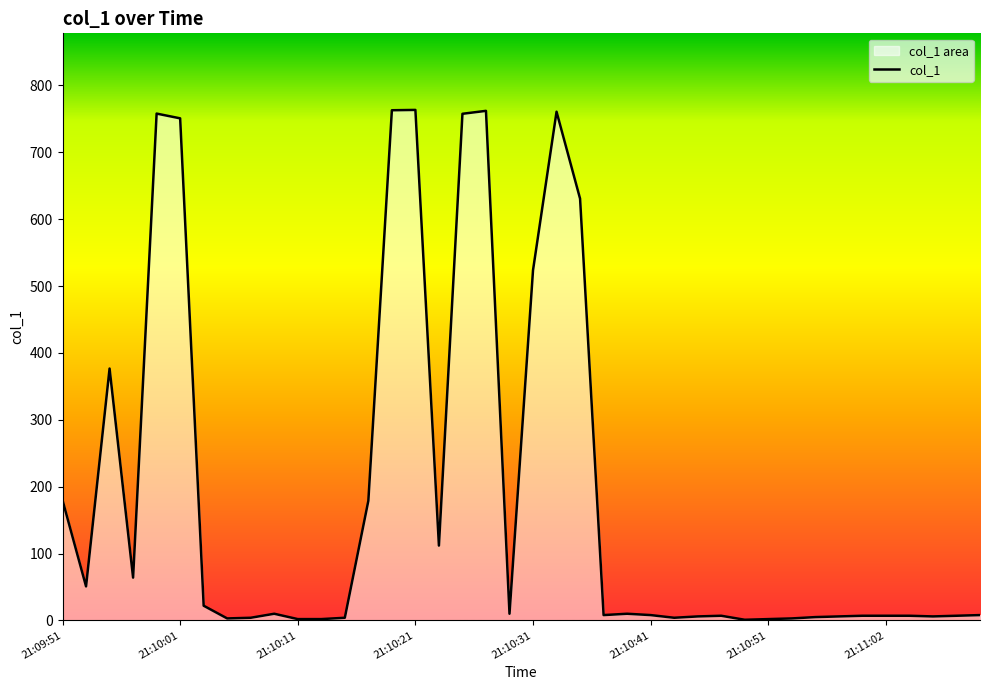

What is the maximum value shown in the chart?

763.3